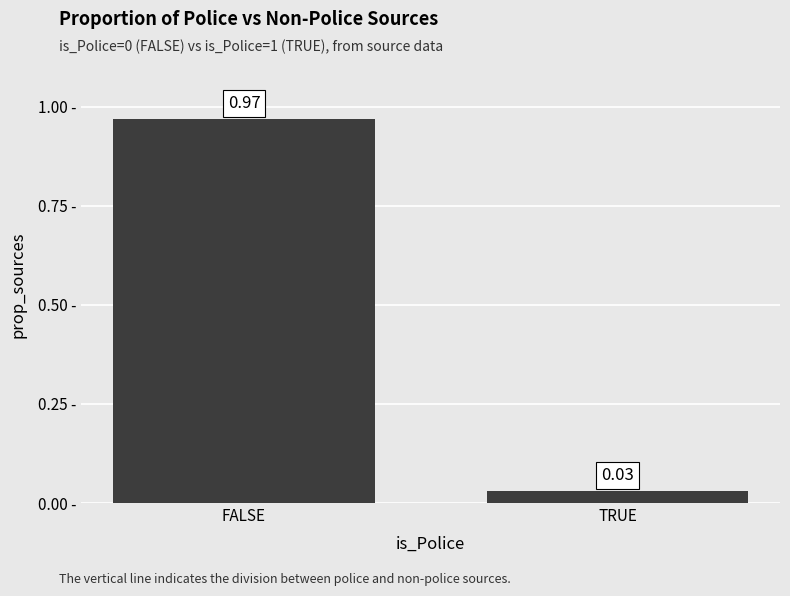

What is the label of the 1st bar from the left?

FALSE